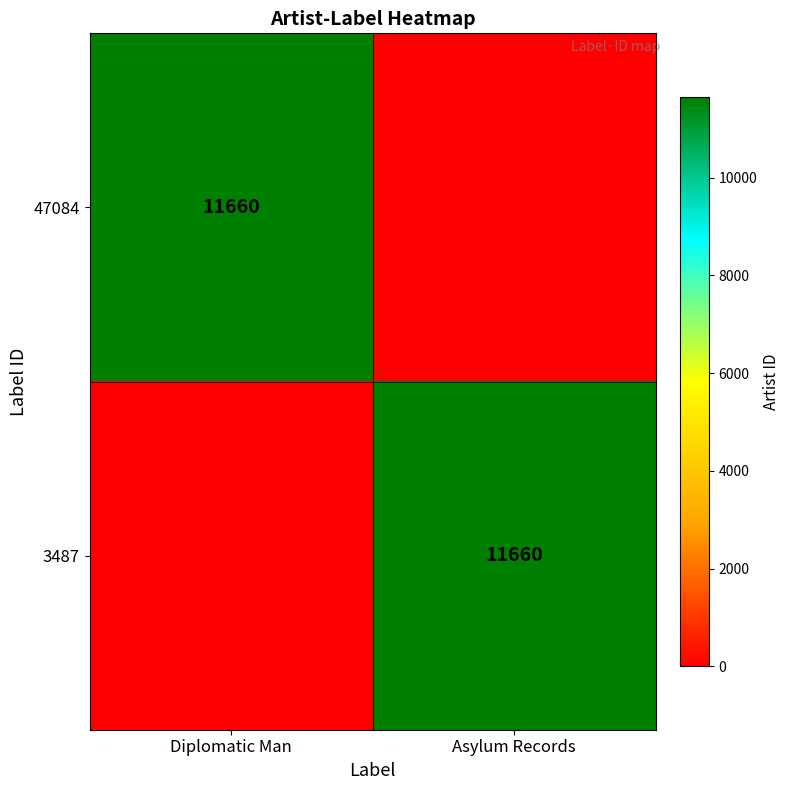

Is it true that 3487 equals 2766 at Asylum Records?

False